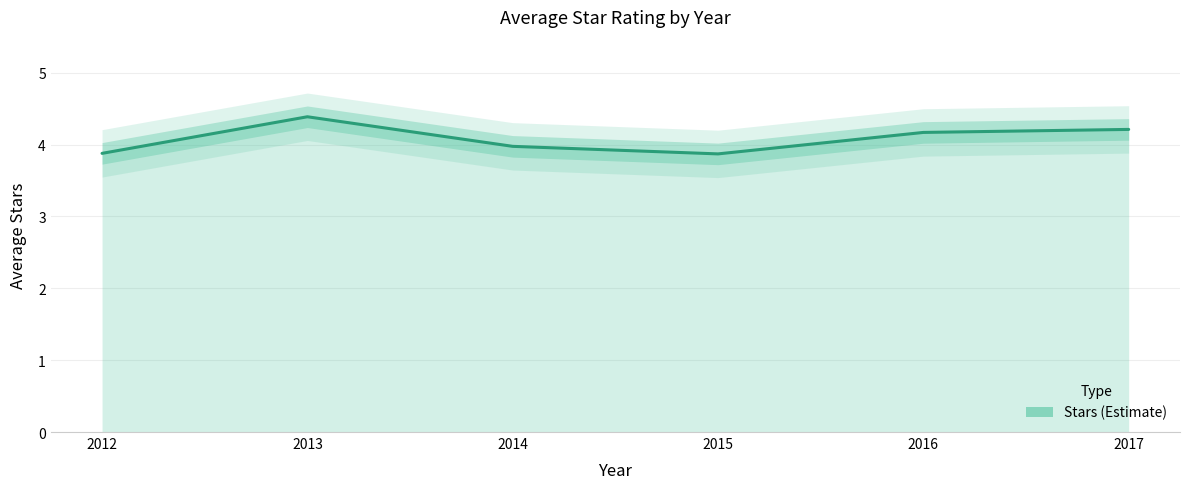

How many interior local peaks (higher than both neighbors) does the data have?

1